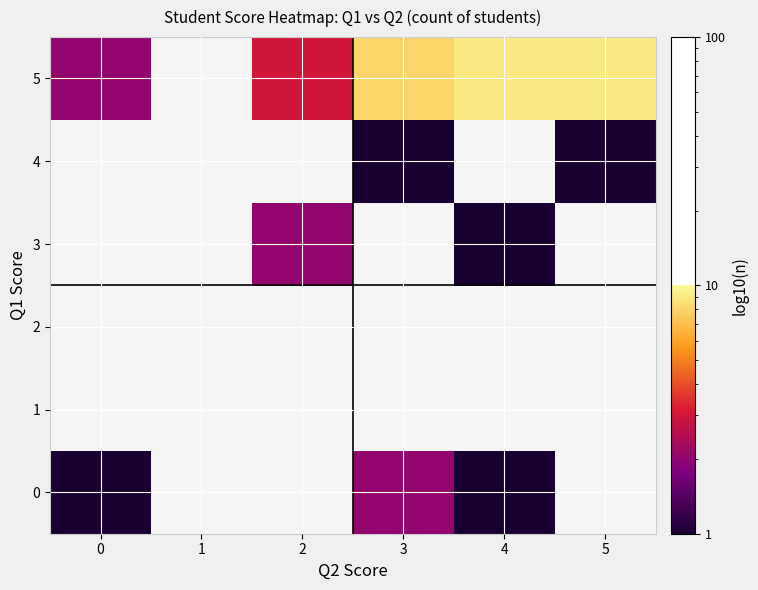

At 1, list the series in order from smallest to largest.

0, 1, 2, 3, 4, 5